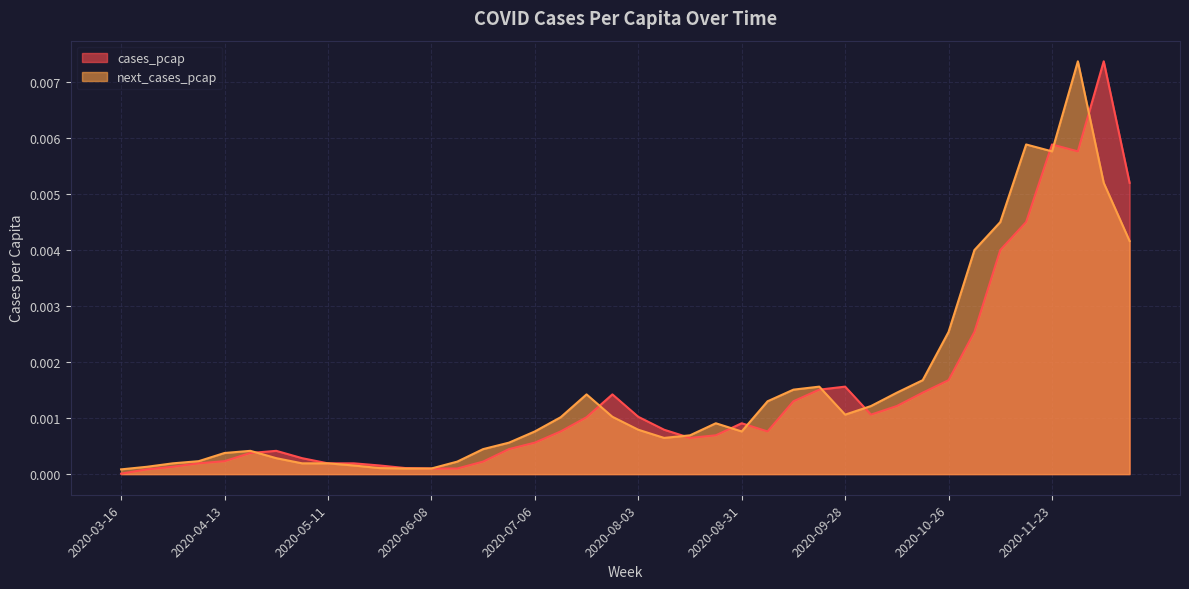

What position from the left is 2020-07-13?

18